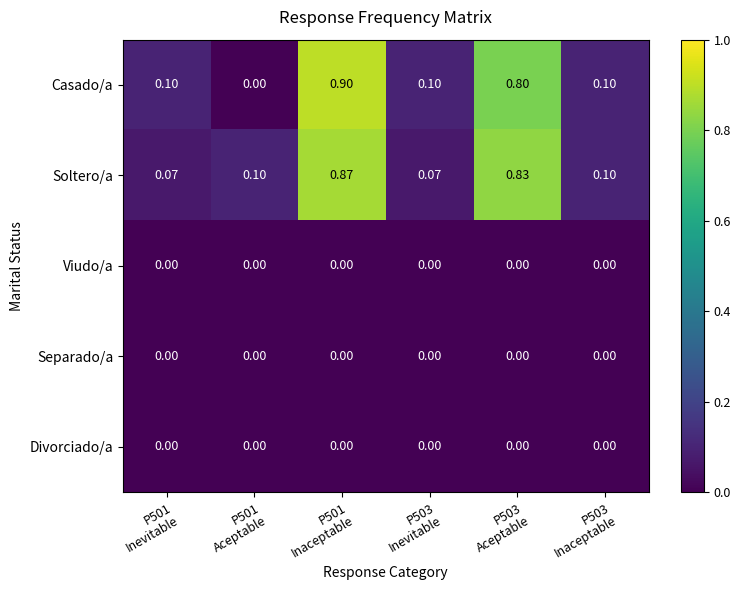

At which category is the sum across all series the highest?

P501
Inaceptable